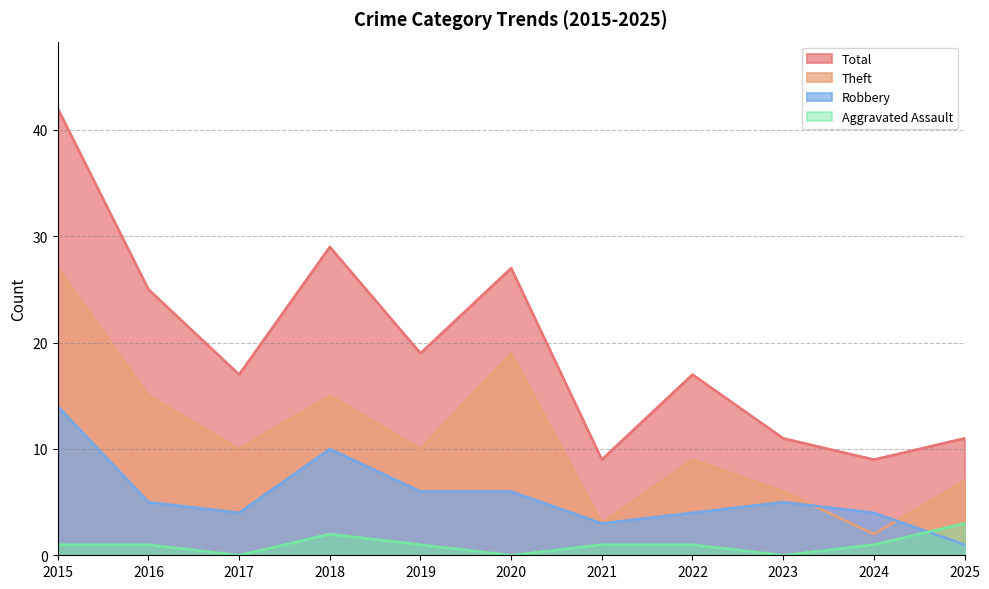

True or false: Total and Aggravated Assault intersect in this chart.

False